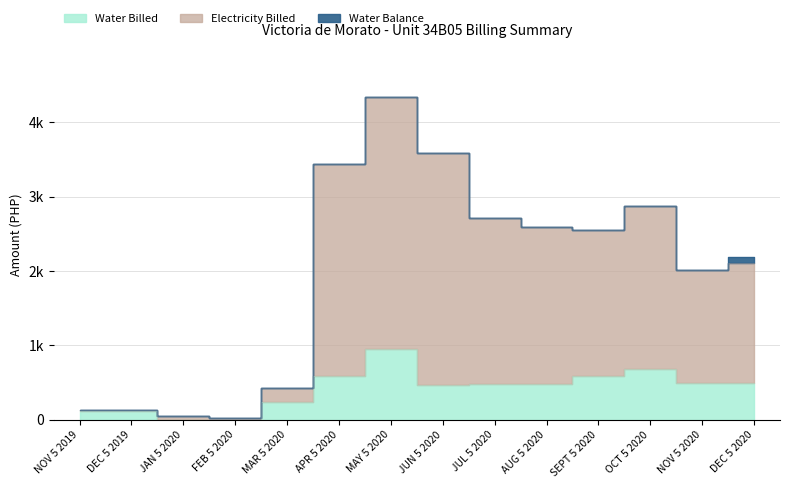

Rank the series at OCT 5 2020 from lowest to highest value.

Water Billed, Electricity Billed